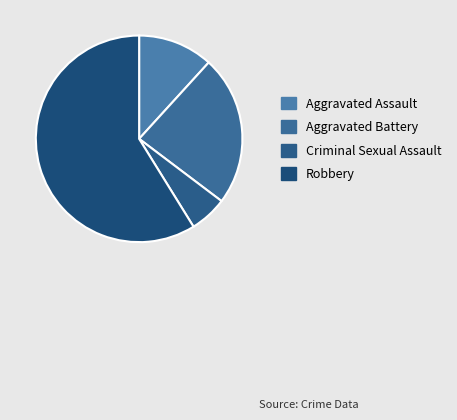

What is the change in value from Aggravated Assault to Criminal Sexual Assault?

-1